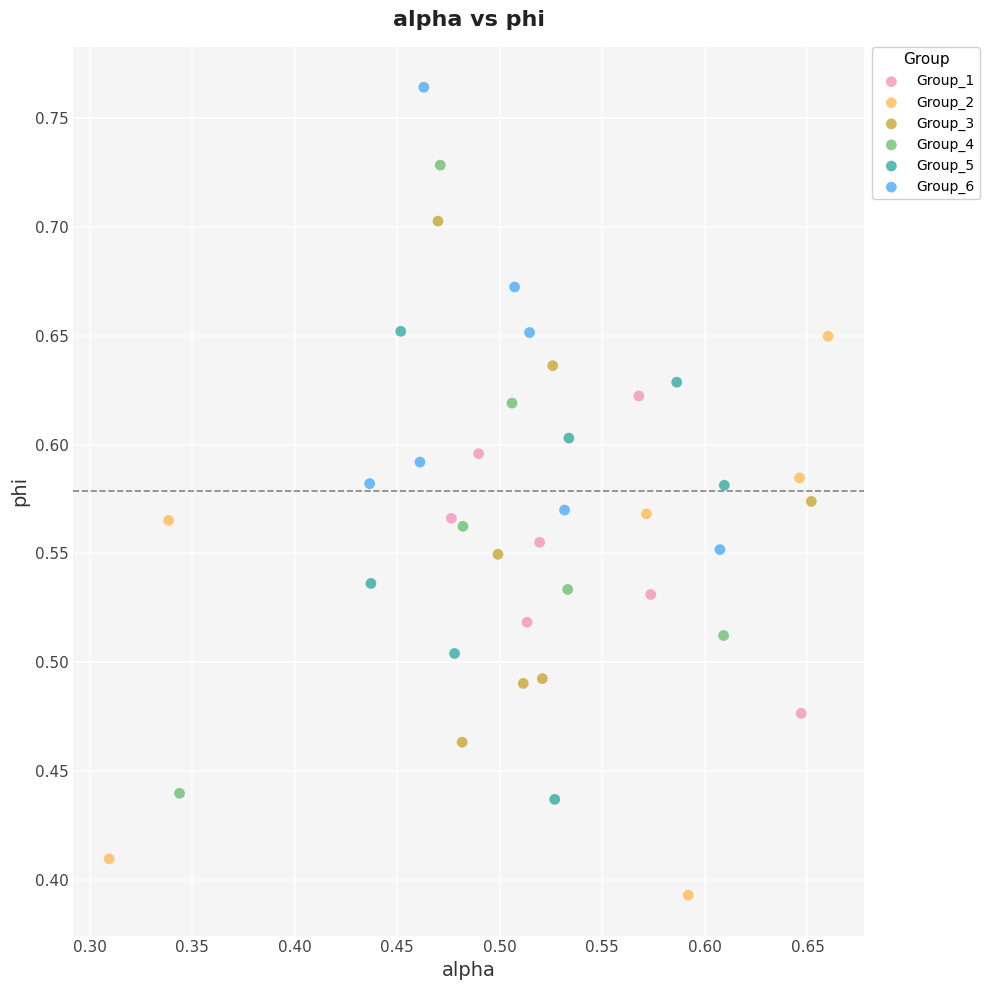

Which series has the largest Y range (max minus min)?

Group_4